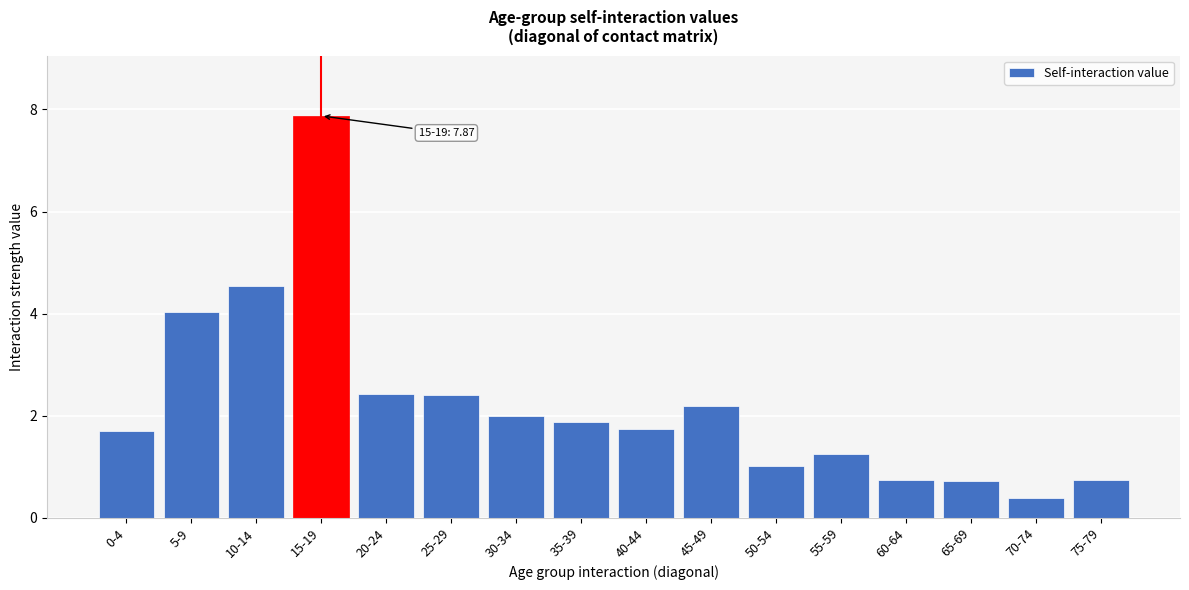

Reading right to left, transcribe all the data shown in this chart.

0.7	0.4	0.7	0.7	1.2	1.0	2.2	1.7	1.9	2.0	2.4	2.4	7.9	4.5	4.0	1.7